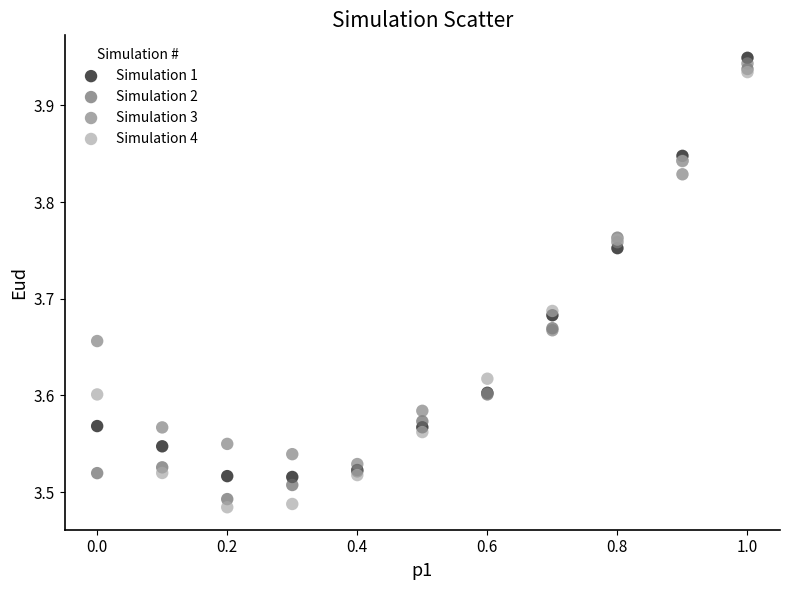

Which series has the largest Y range (max minus min)?

Simulation 4